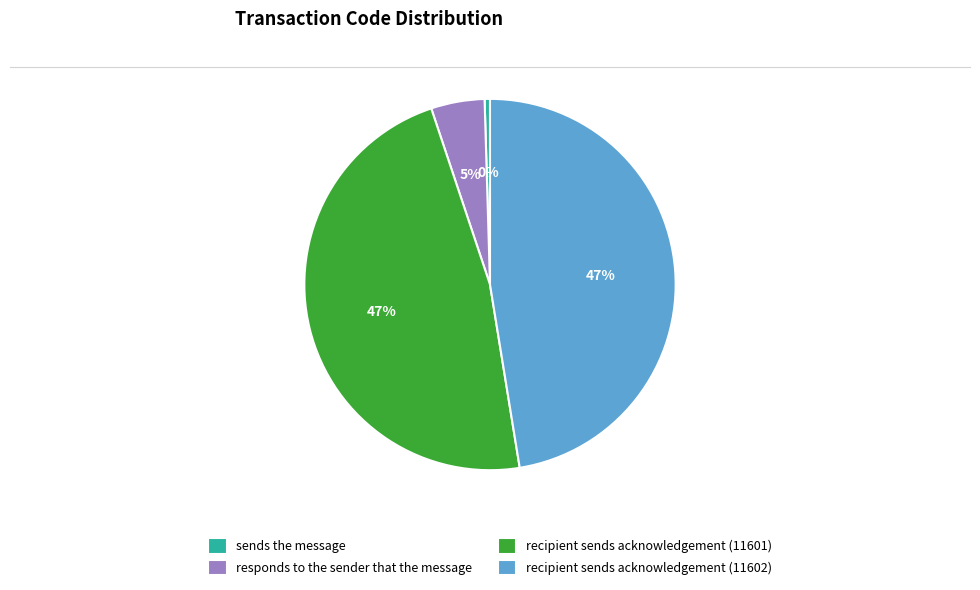

Which category has the smallest portion of the pie?

sends the message